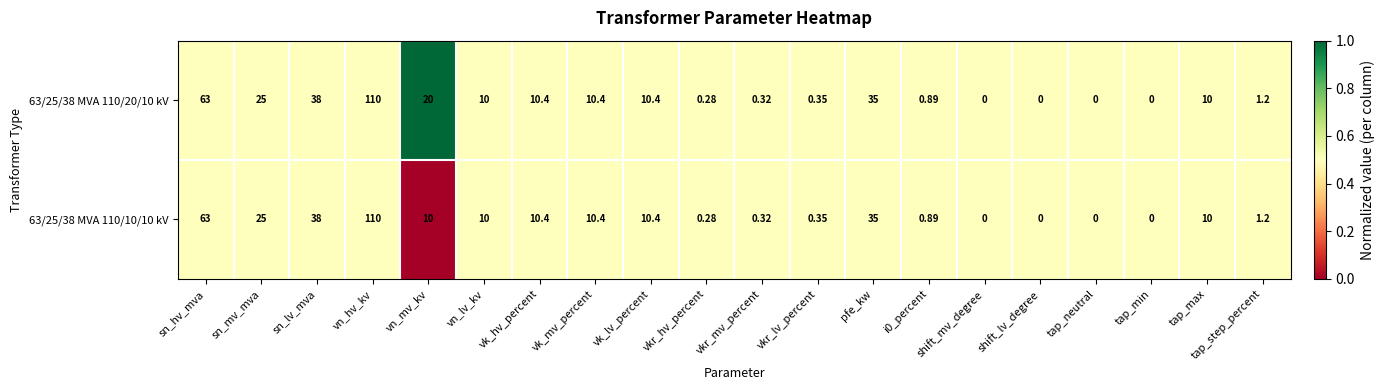

At which label does 63/25/38 MVA 110/10/10 kV reach its peak?

vn_hv_kv